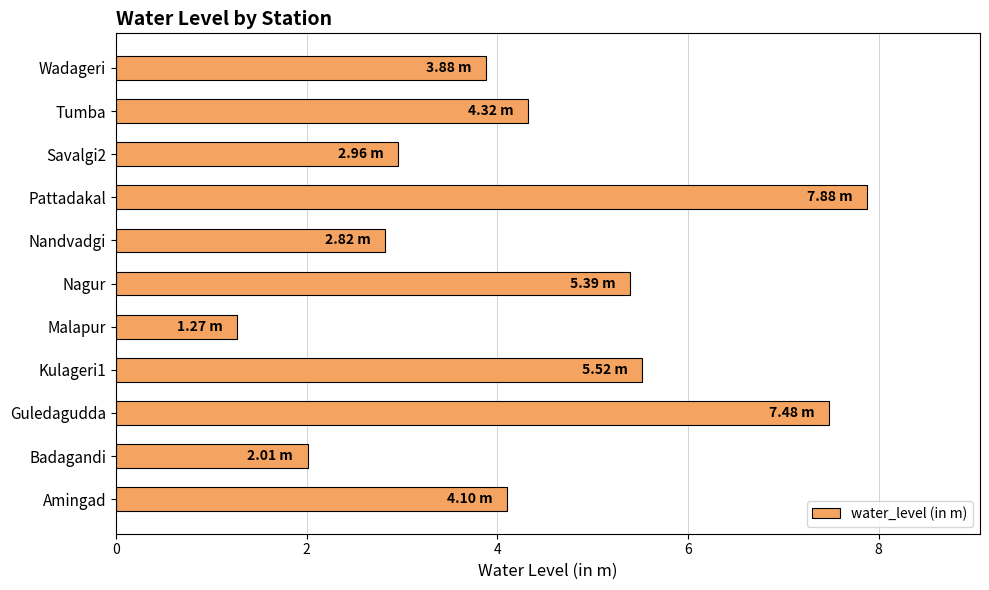

How many values exceed 4?

6